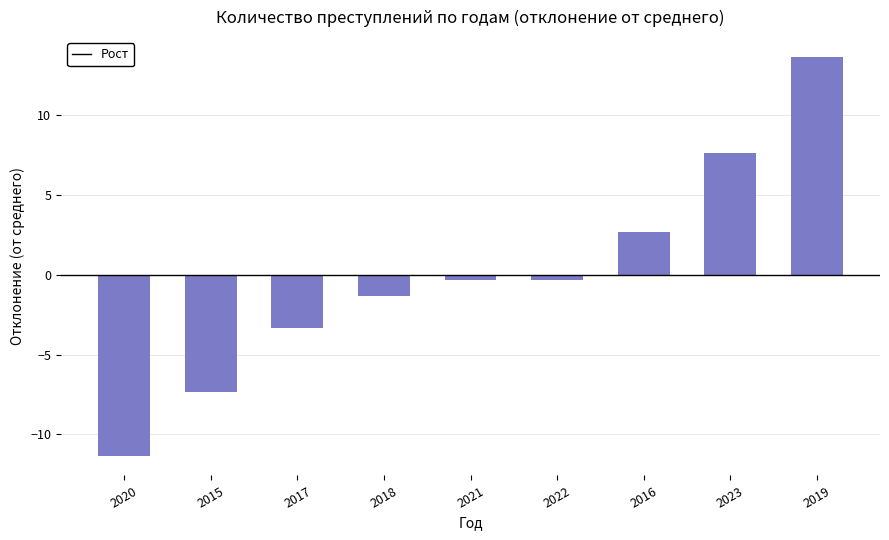

What is the value of the 1st bar from the left?

-11.3